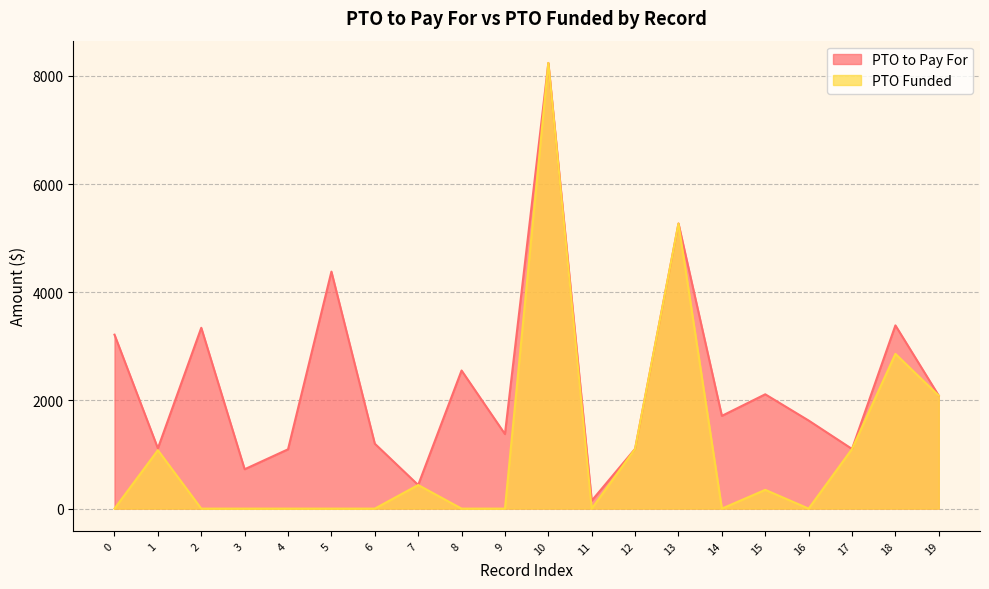

Between 6 and 16, which is larger?

16